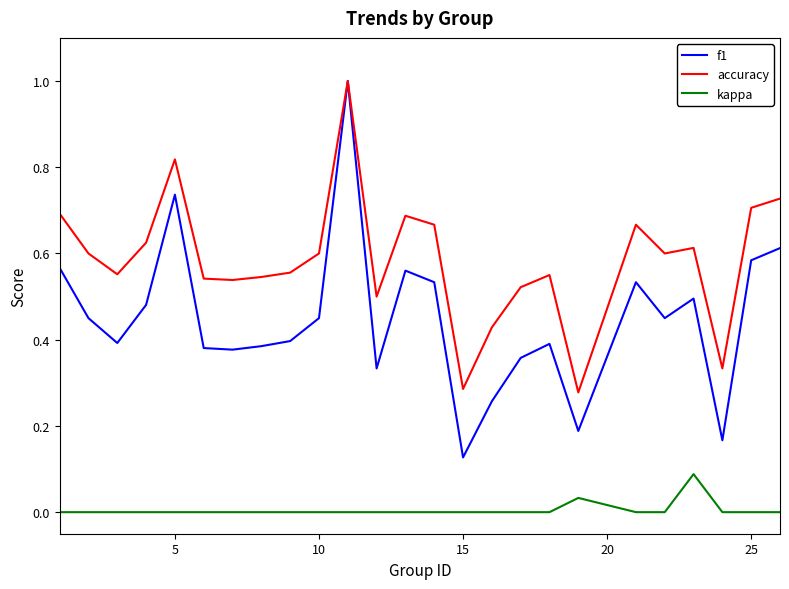

What is the highest value of the accuracy series?

1.0